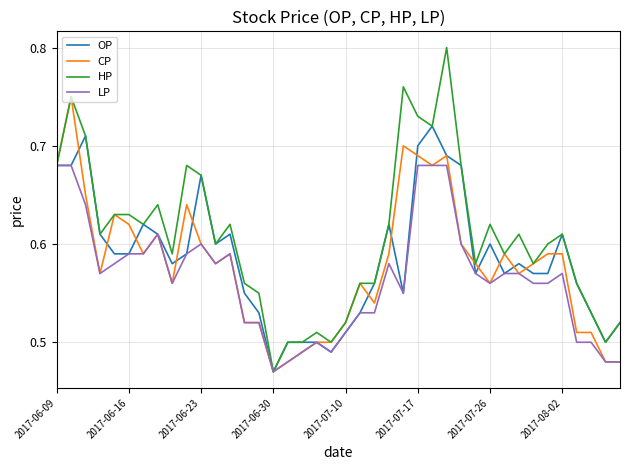

What is the difference between the maximum and minimum values in the LP series?

0.2